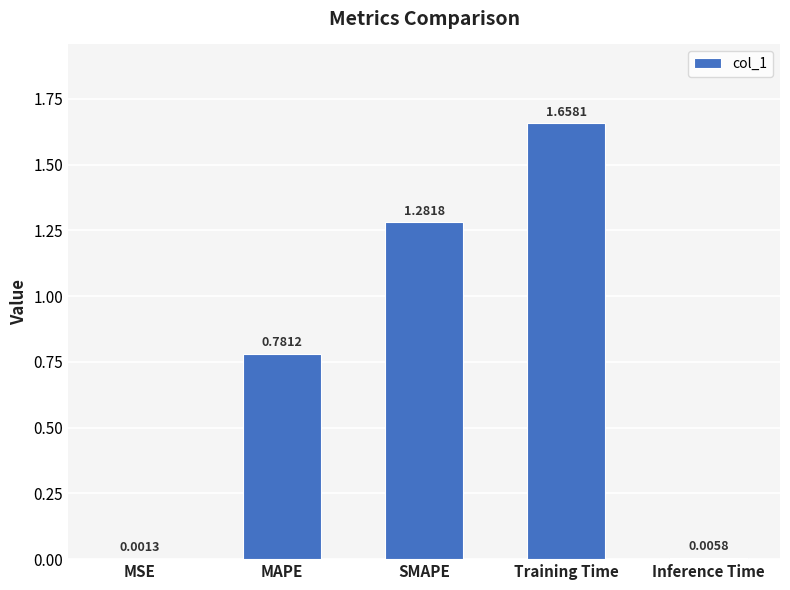

How many distinct data groups are displayed?

1